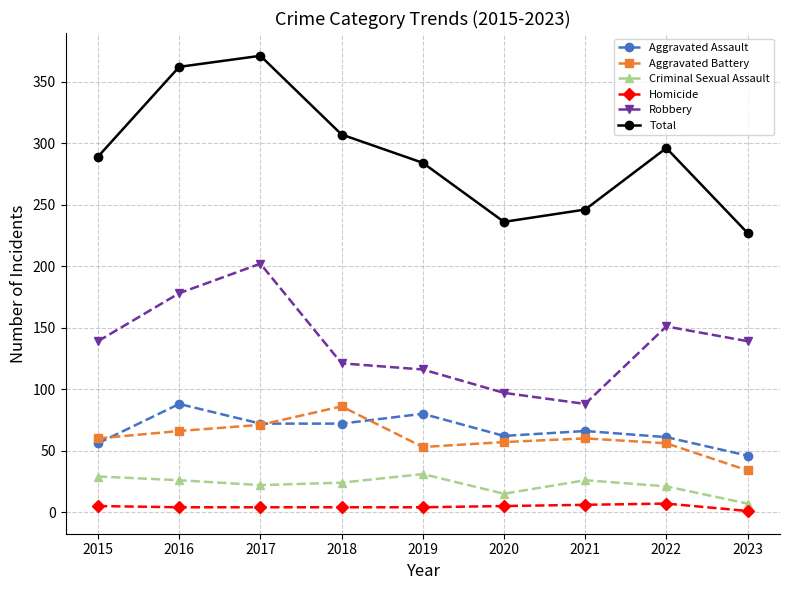

What is the value of the Robbery point at the 6th from the left?

97